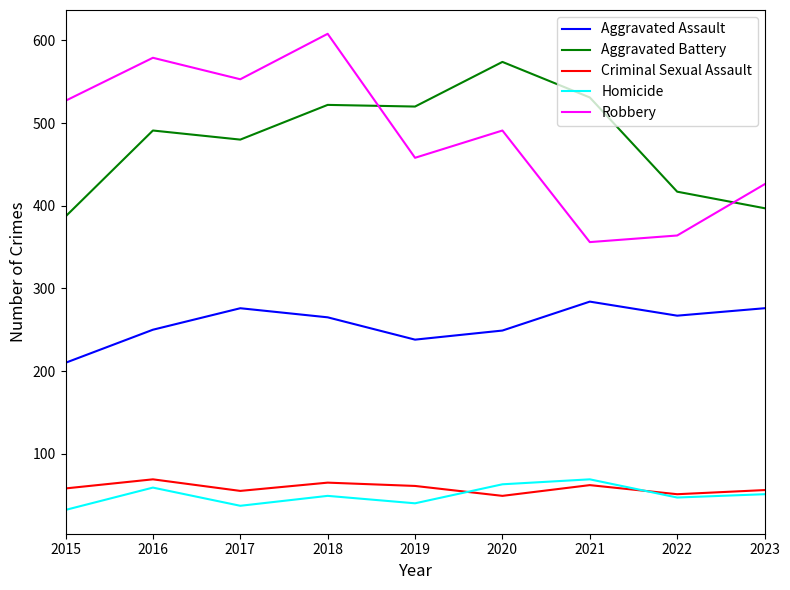

What is the sum of the Homicide values at 2016 and 2022?

106